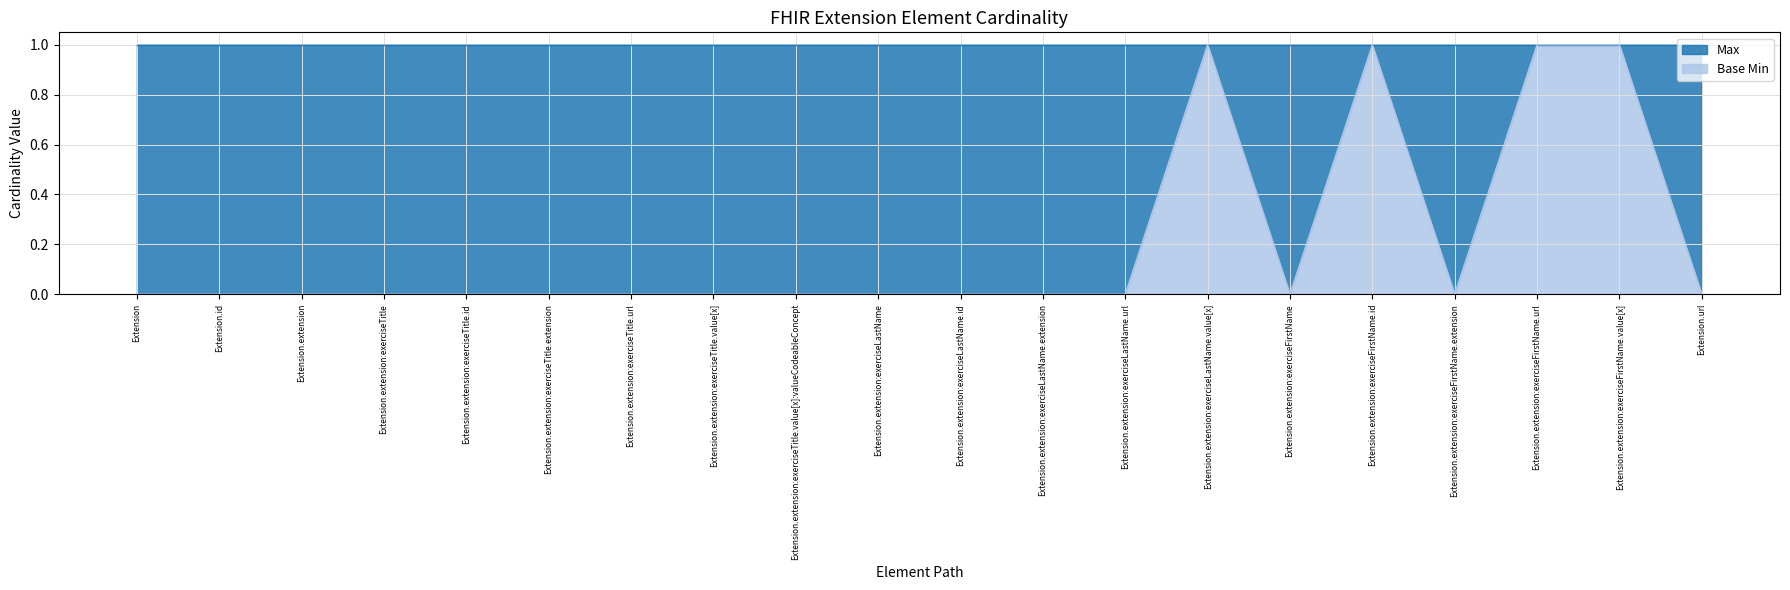

Reading left to right, what are all the values shown in this chart?

0	0	0	0	0	0	0	0	0	0	0	0	0	1	0	1	0	1	1	0